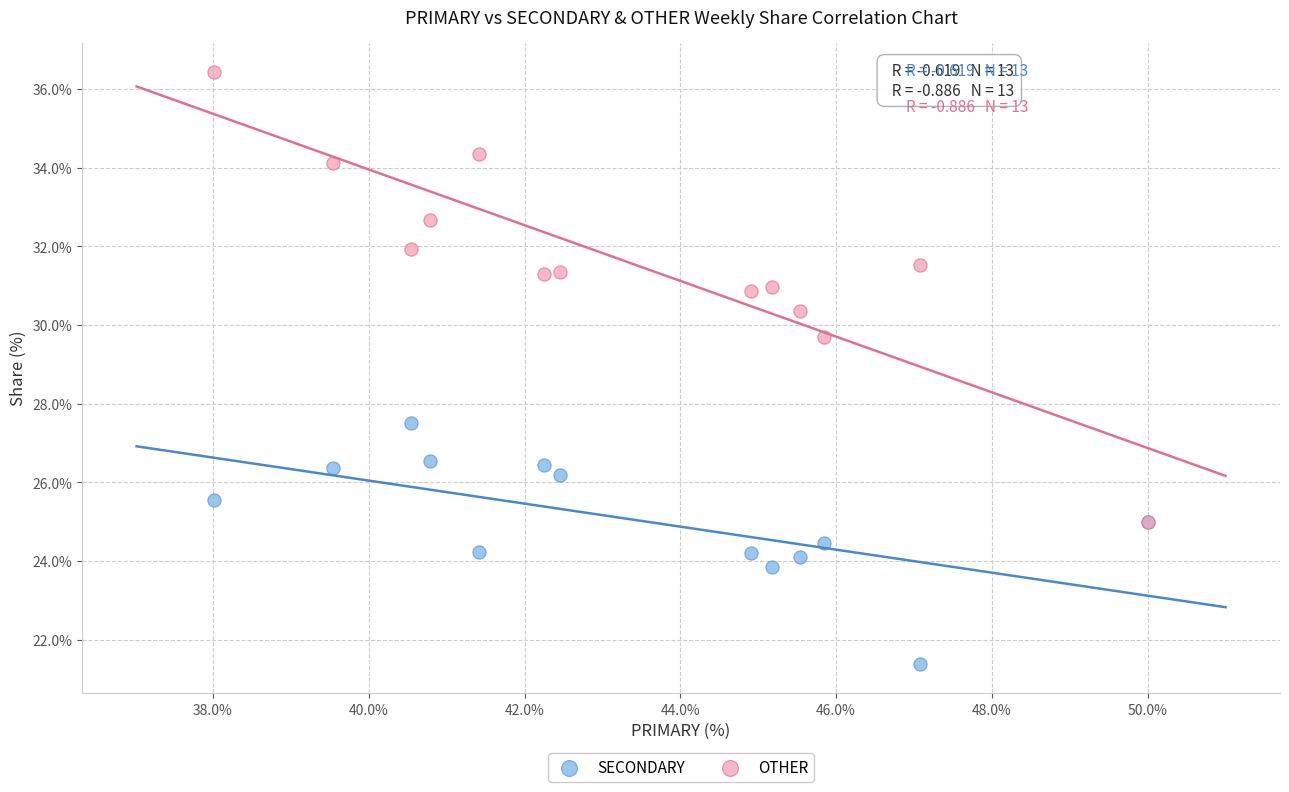

Across all series, what Y value is closest to 28?

27.5